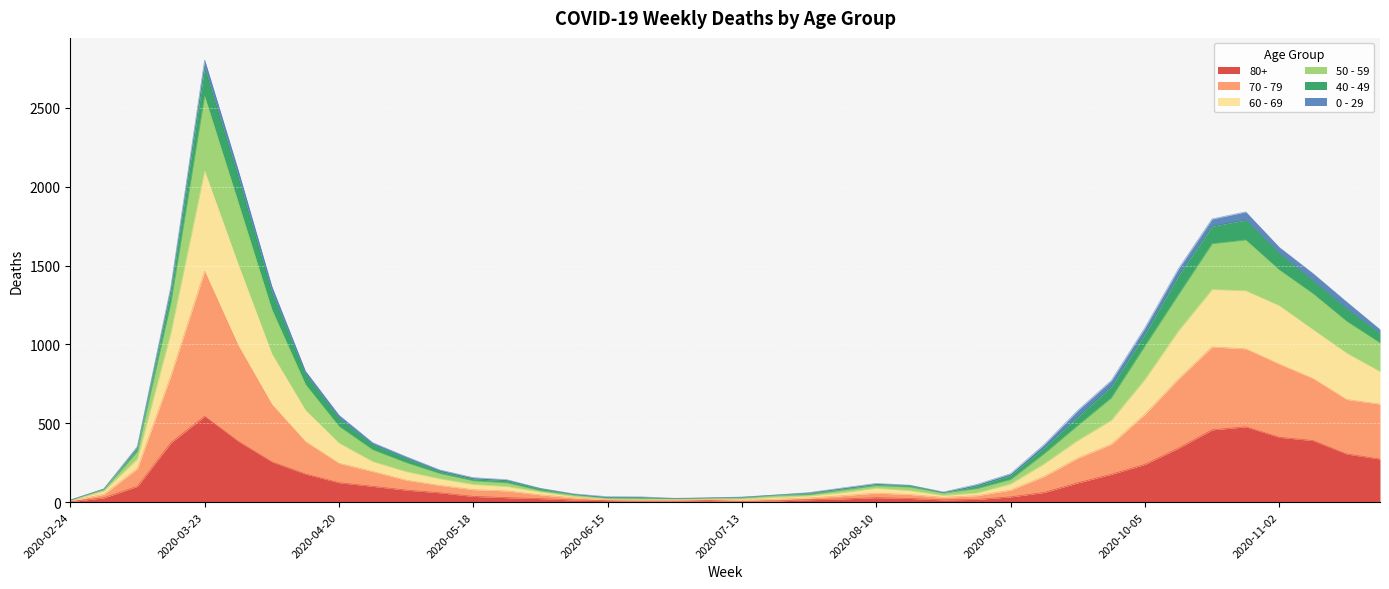

How many lines are shown in the chart?

6